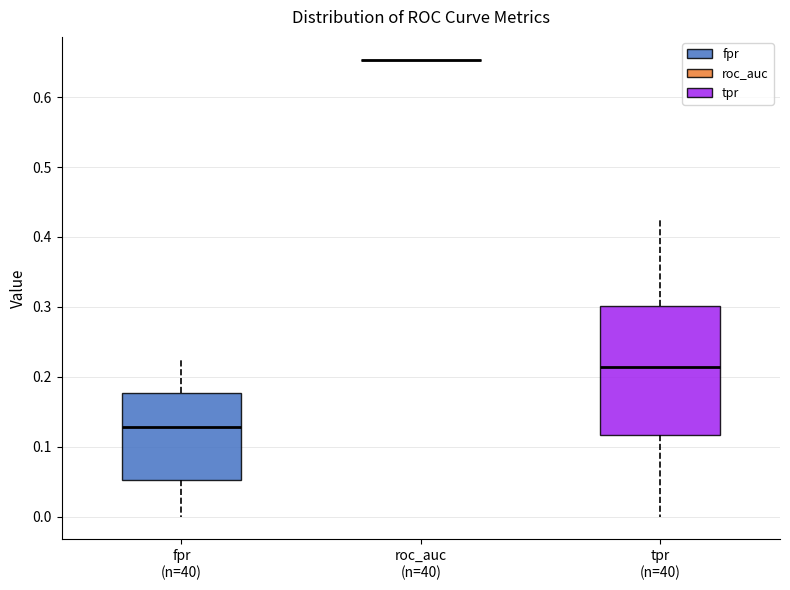

Where does the lower whisker of the box for tpr (n=40) end on the y-axis? The values are not printed on the chart, so give them approximately, as read against the axis.

0.00